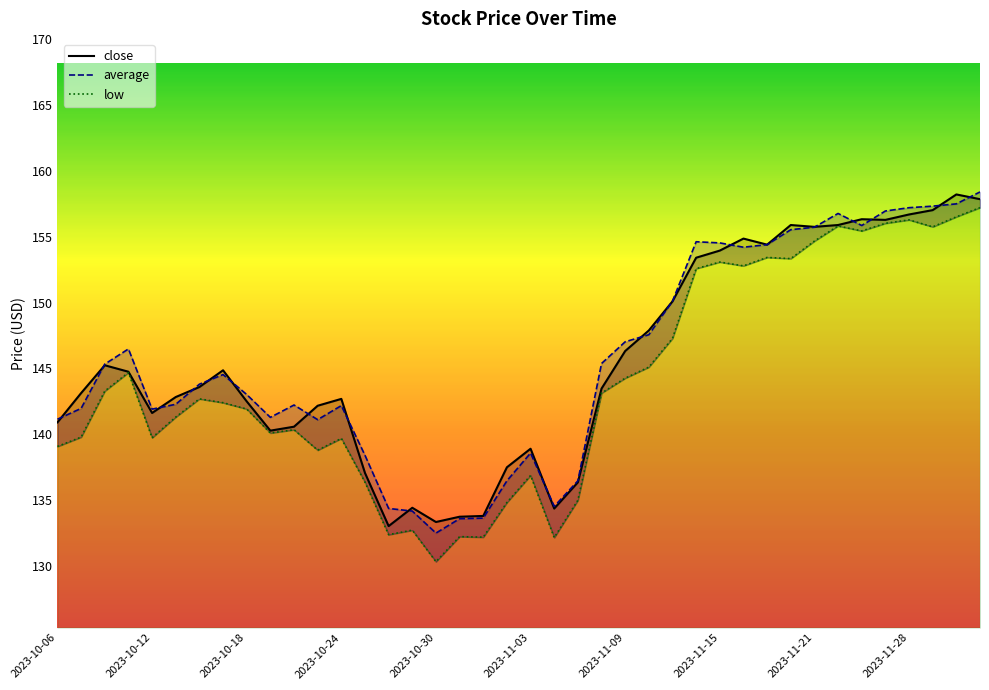

True or false: average_line and low_line intersect in this chart.

False